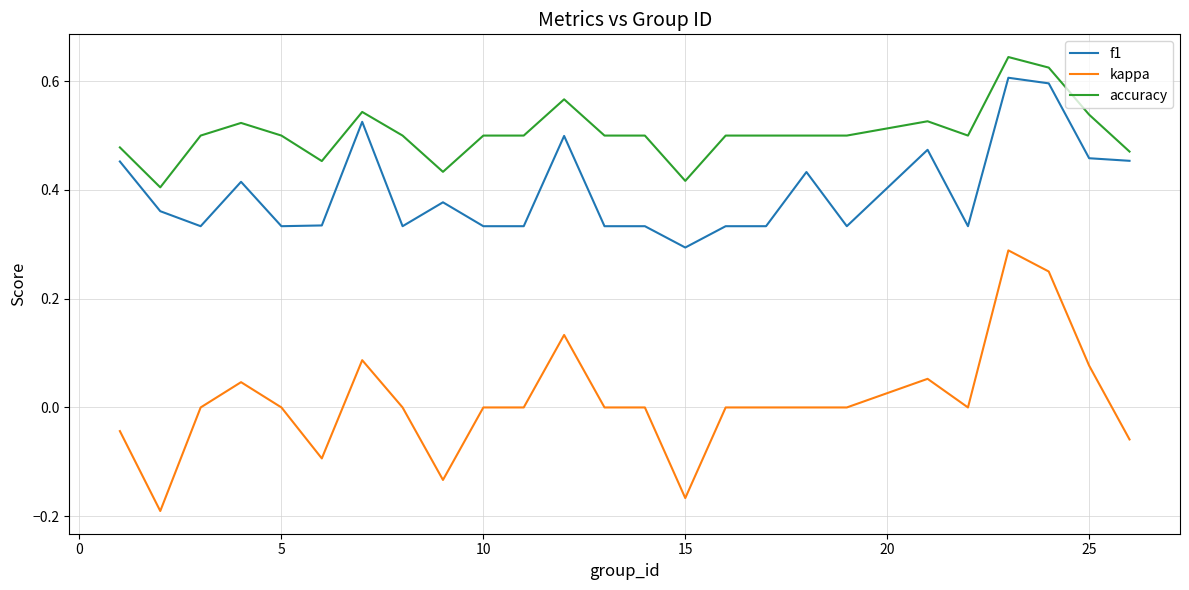

List the series in order of their peak value, lowest first.

kappa, f1, accuracy